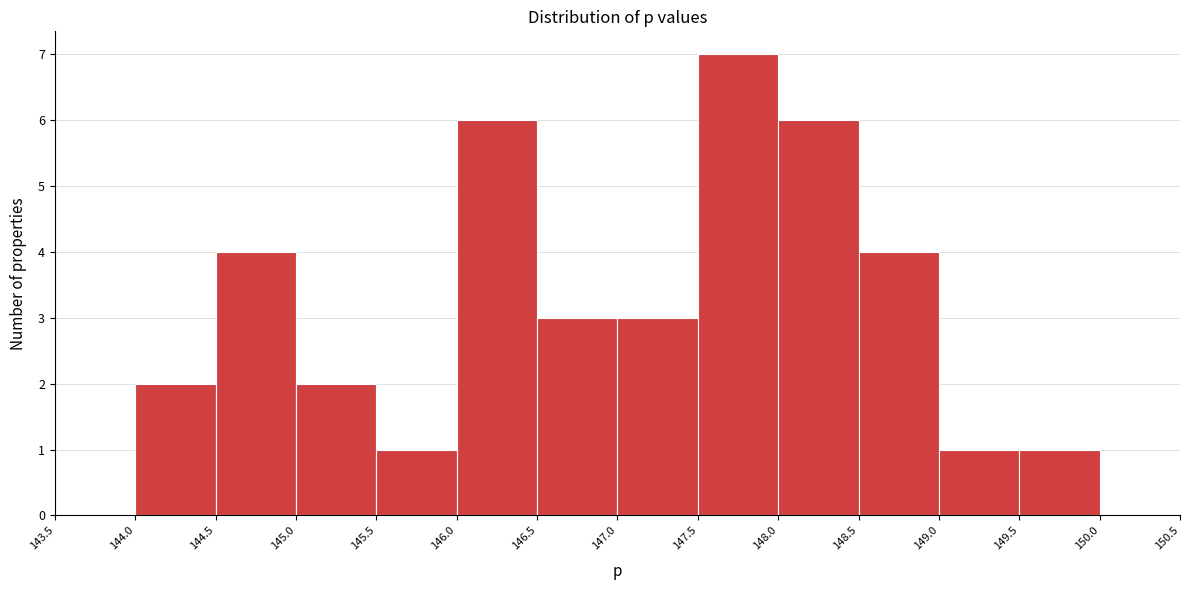

Over which range of the x-axis is the bar tallest?

147.5 to 148.0